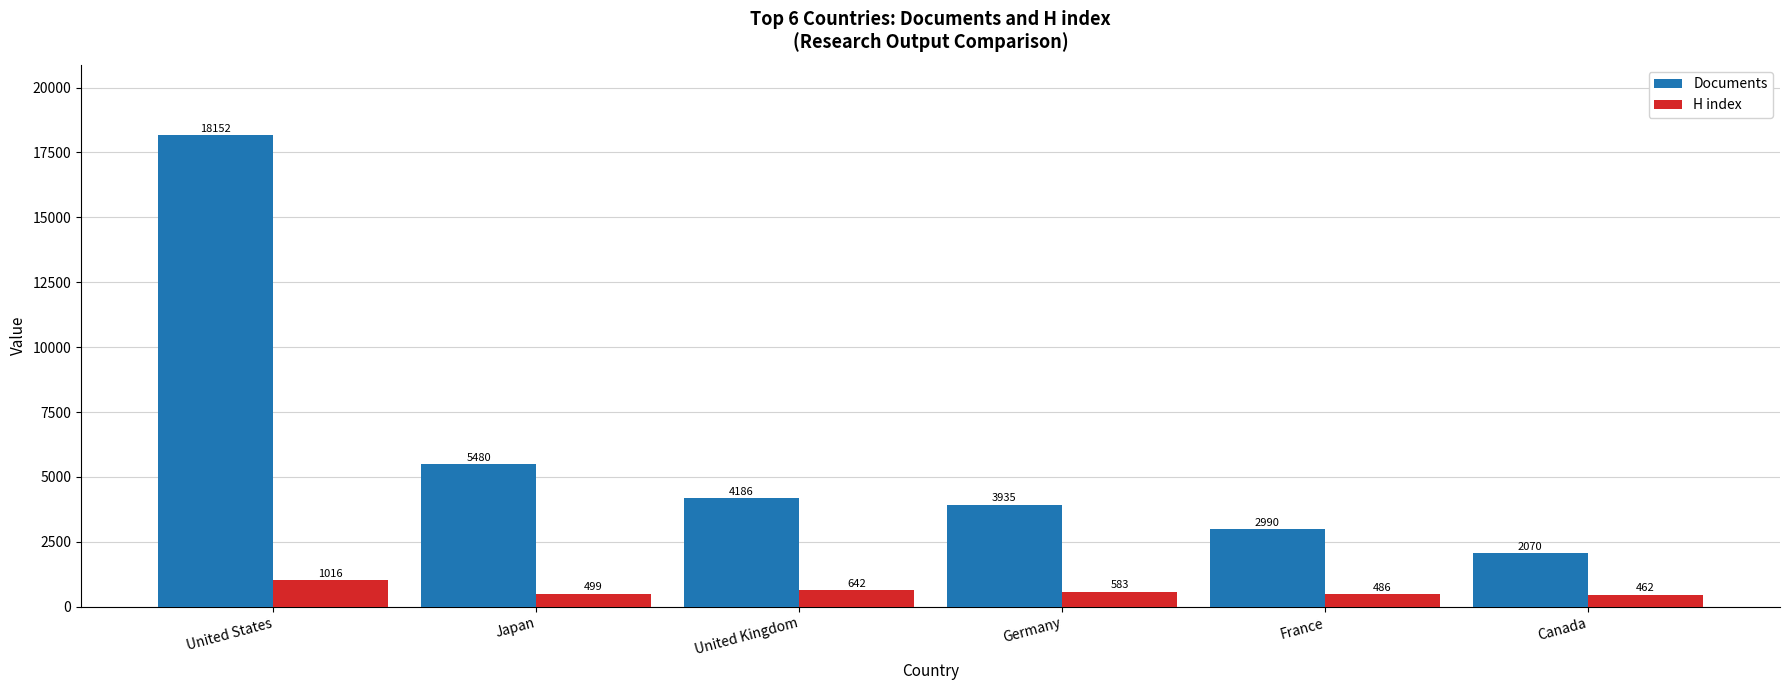

Count the number of data series in this chart.

2